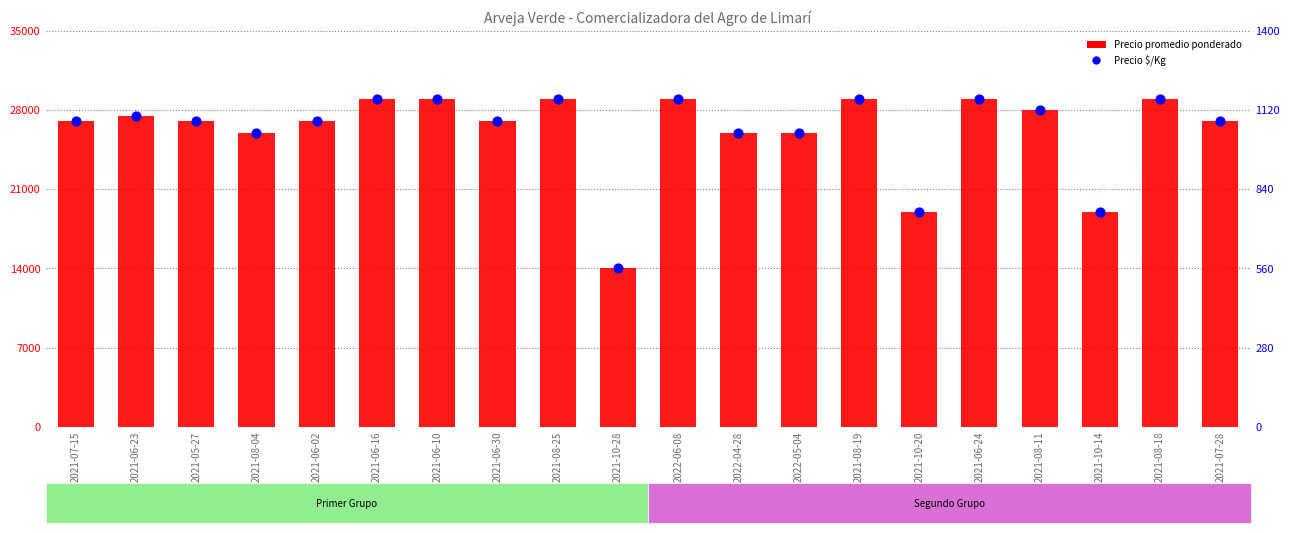

Which series has the largest Y range (max minus min)?

Precio promedio ponderado